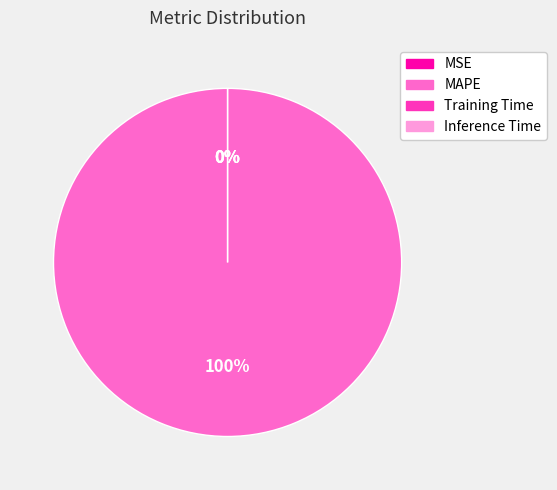

To the nearest percent, what is the difference between the Inference Time and MAPE slice percentages?

100%